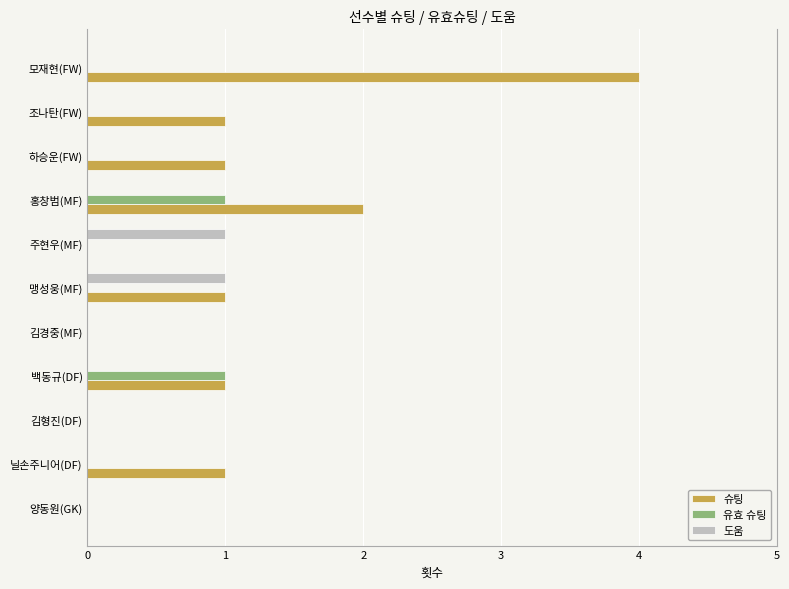

Count the number of categories in the chart.

11